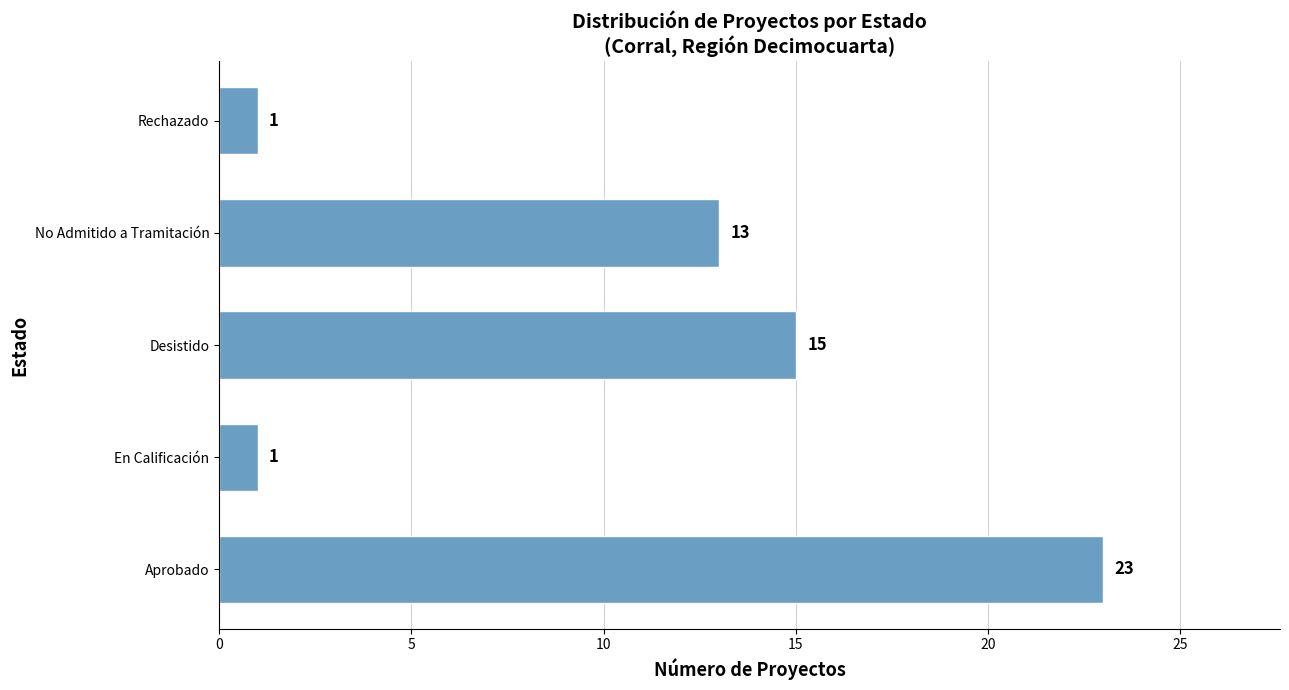

Reading bottom to top, what are all the values shown in this chart?

23	1	15	13	1